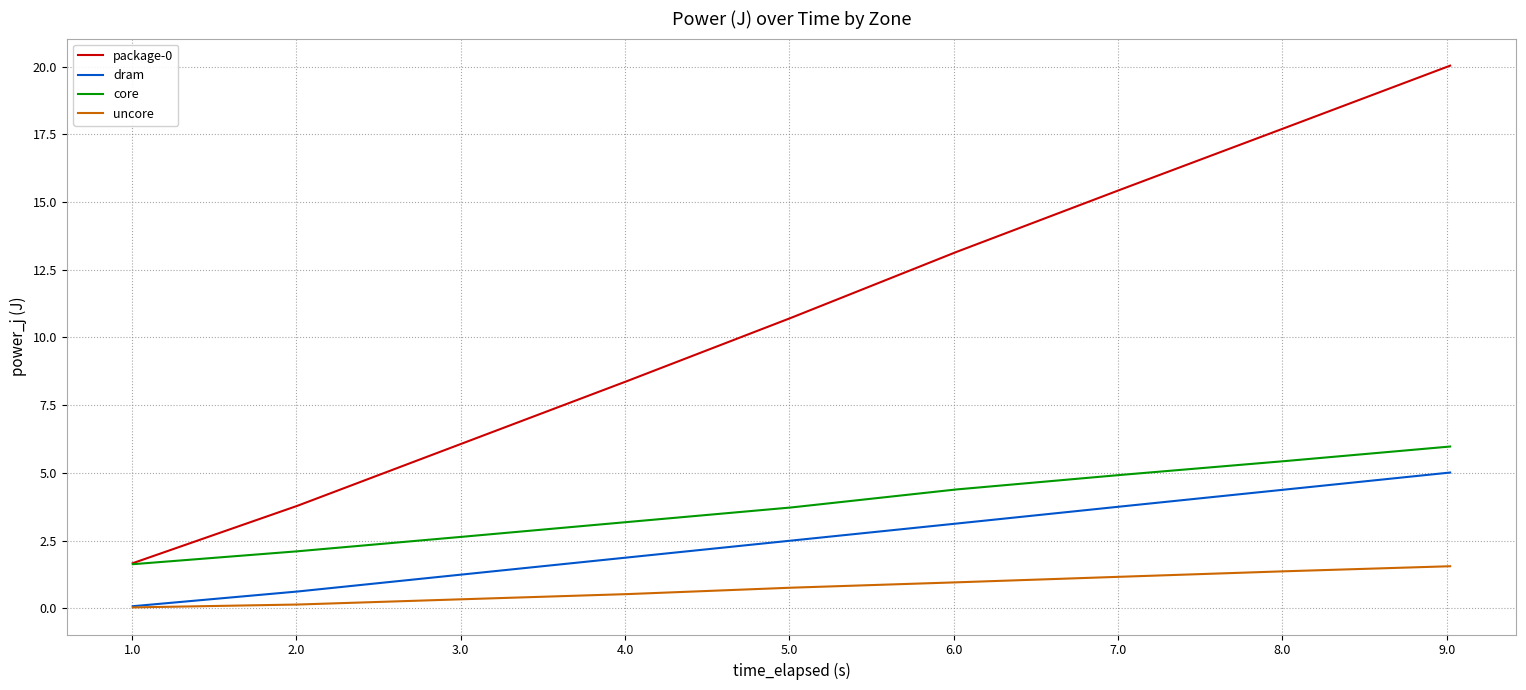

True or false: uncore has more than 1 interior local peaks.

False